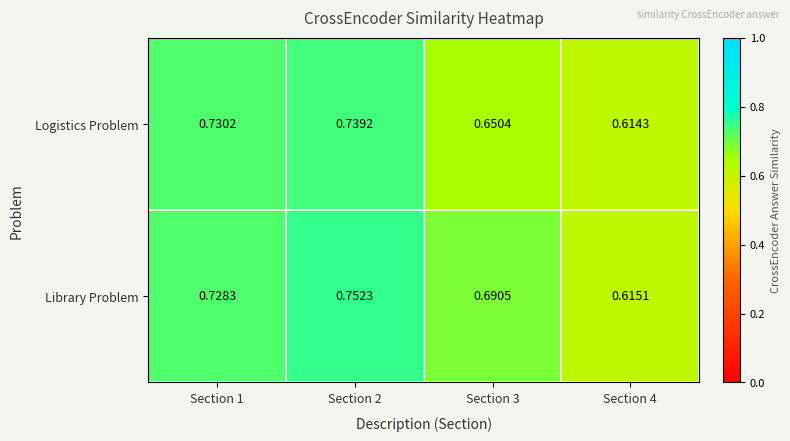

Is the value of Library Problem at Section 2 greater than the value of Logistics Problem at Section 2?

Yes